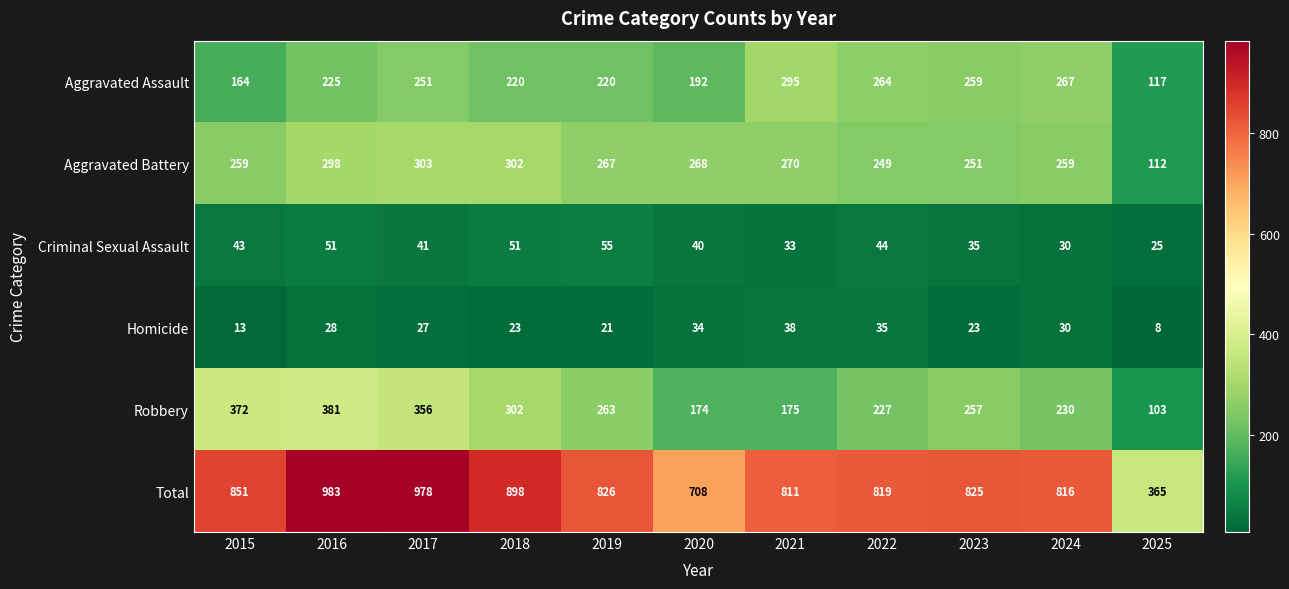

What is the difference between the highest and lowest values at 2025?

357